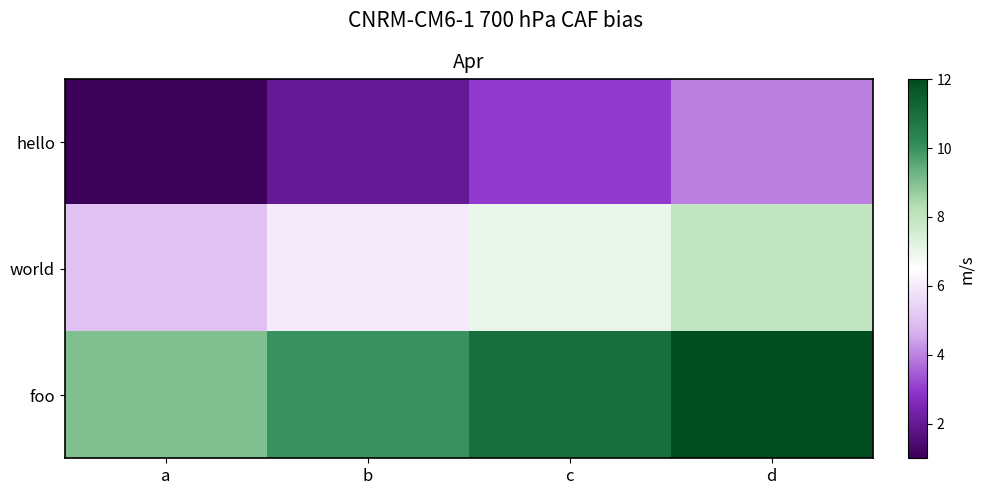

Reading left to right, what are all the values shown in this chart?

hello: a=1	b=2	c=3	d=4
world: a=5	b=6	c=7	d=8
foo: a=9	b=10	c=11	d=12